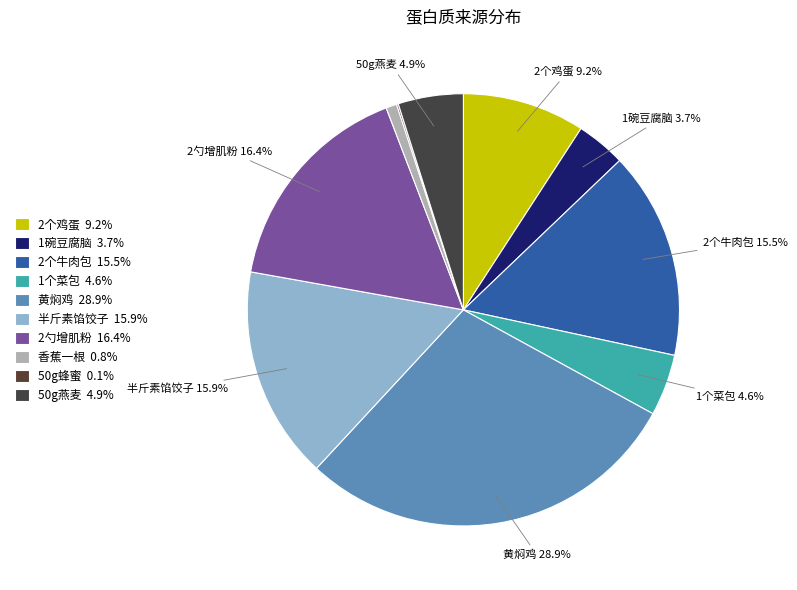

How many slices are in this pie chart?

10